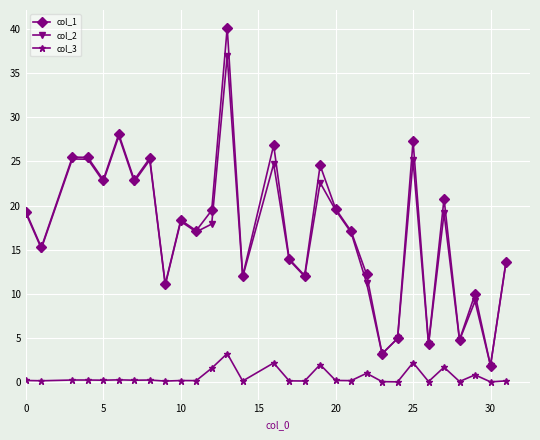

What is the value of the col_2 point at the 21st from the left?

11.2